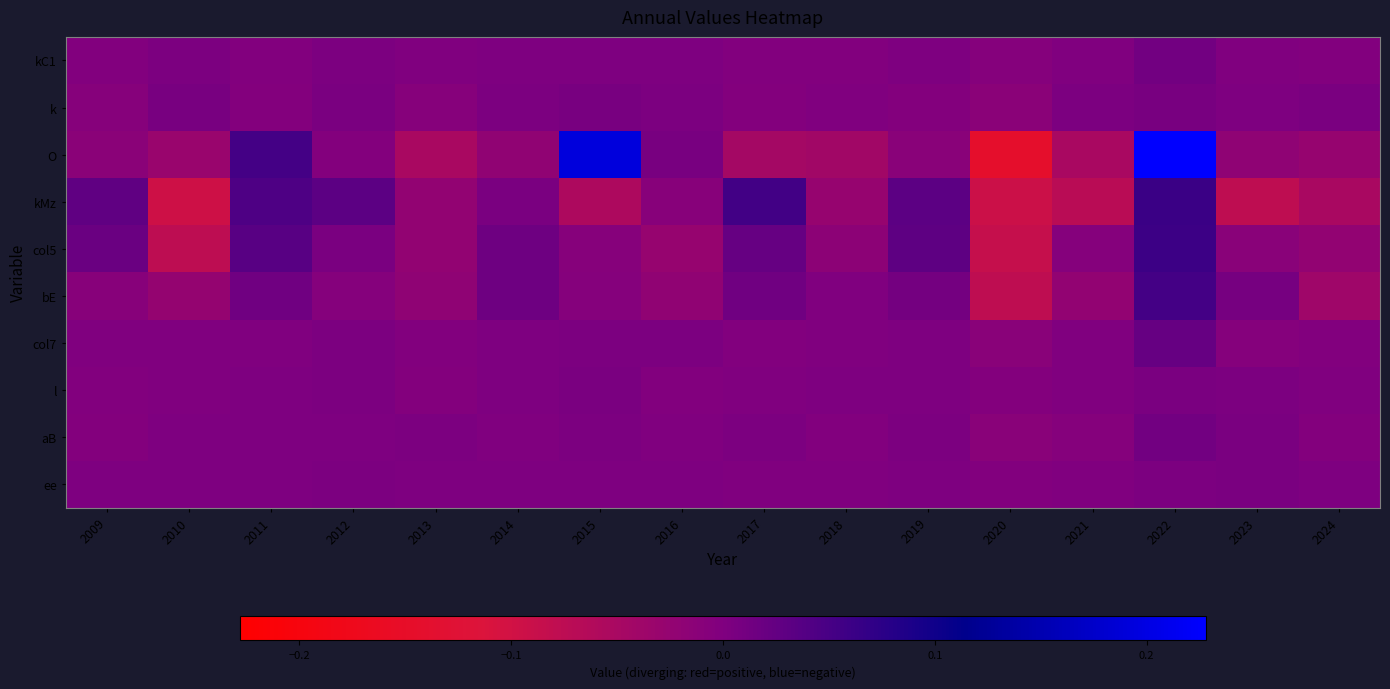

At how many categories does at least one series exceed 0?

14